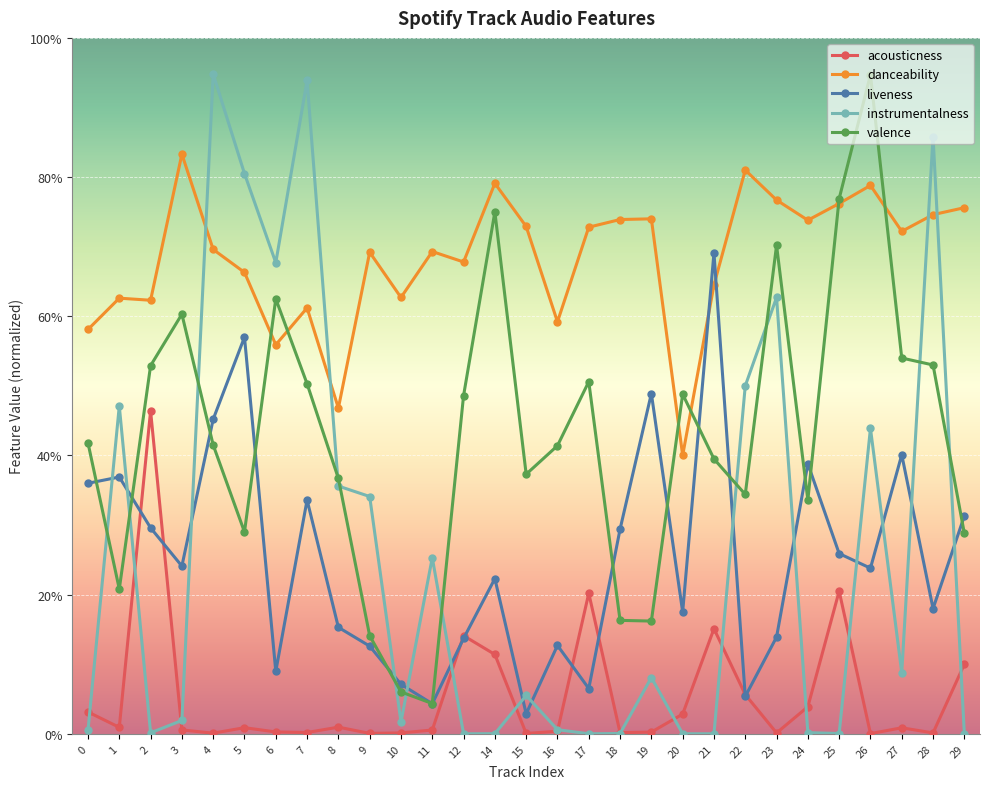

What are all the series names shown in the legend?

acousticness, danceability, liveness, instrumentalness, valence